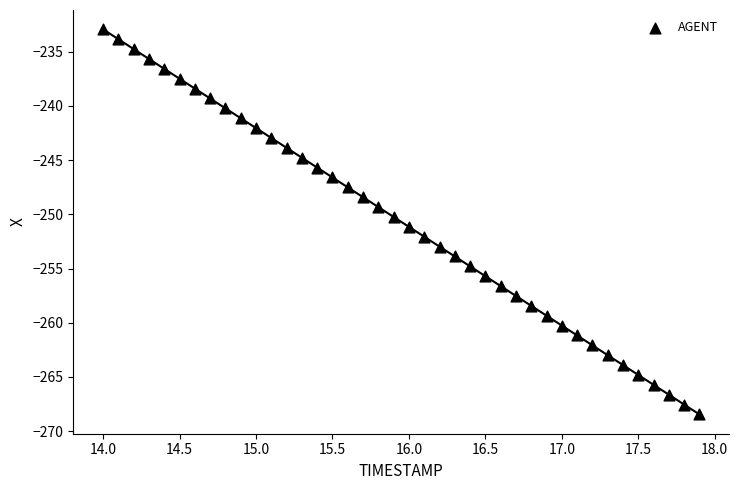

What is the range of Y values (max minus min)?

35.5